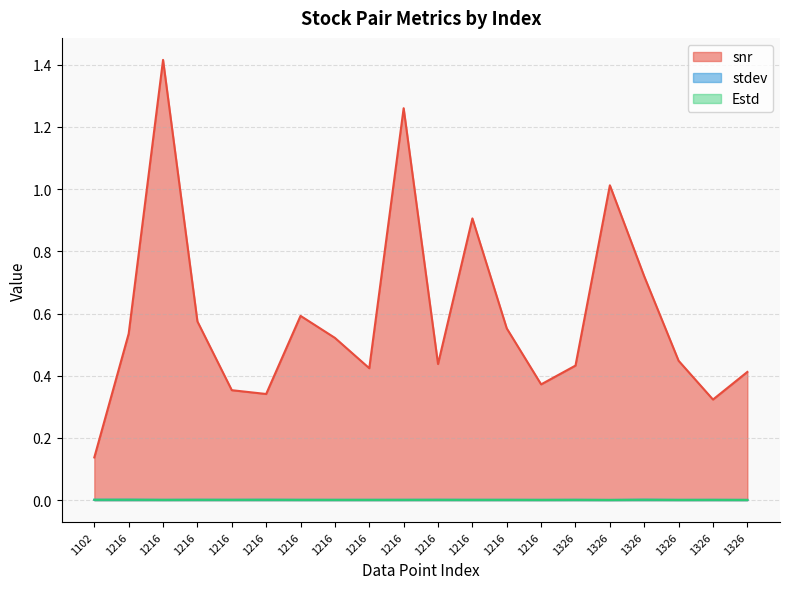

What is the difference between the highest and lowest values at 1326?

0.4